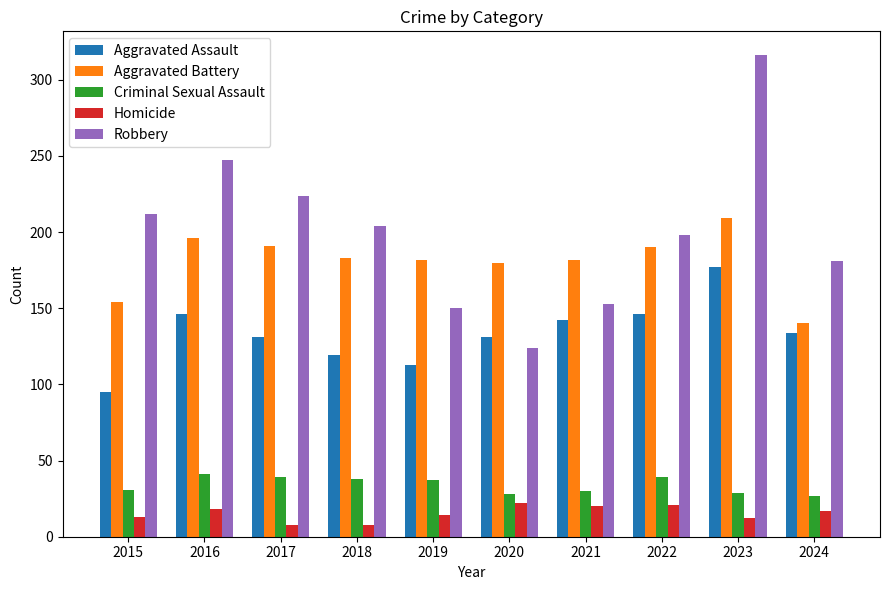

Is it true that Criminal Sexual Assault equals 10 at 2019?

False